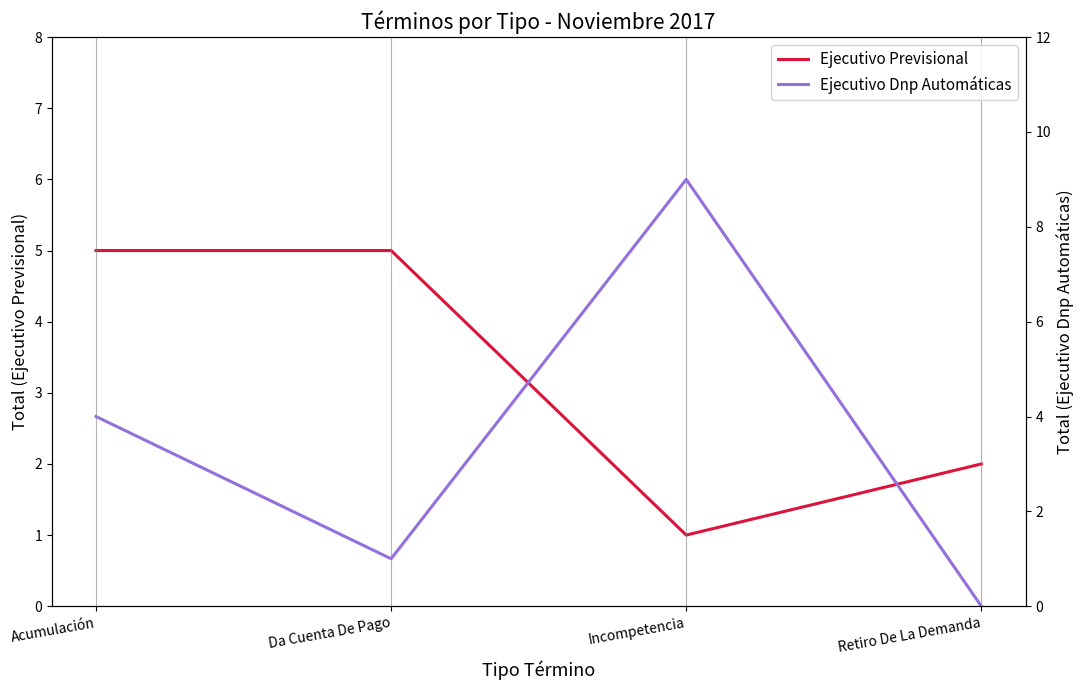

In Ejecutivo Dnp Automáticas, how many points are lower than both neighbors (excluding endpoints)?

1